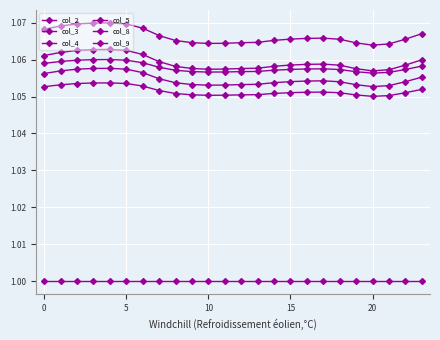

What is the maximum value for col_3?

1.1